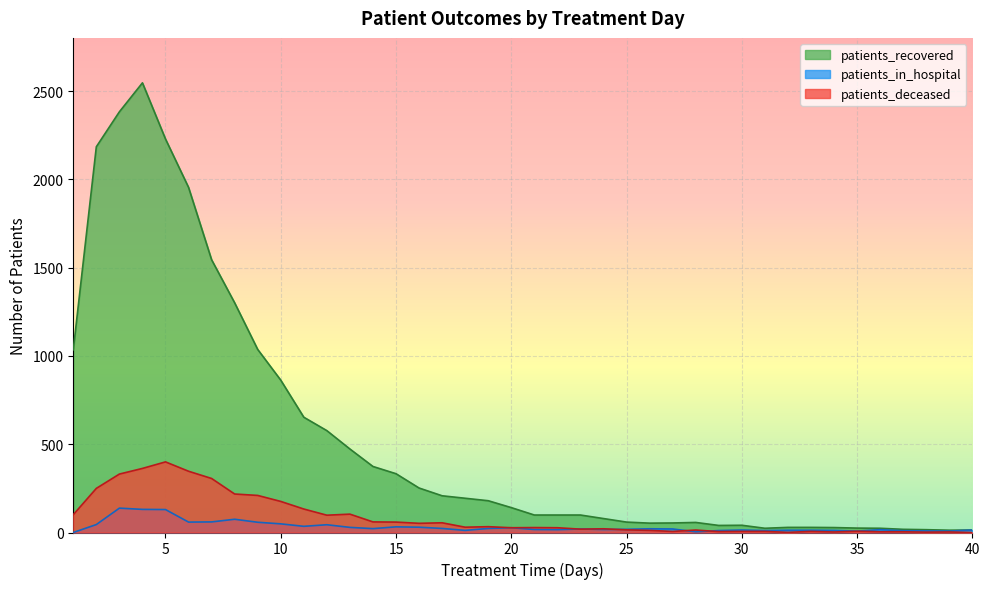

Which category has the lowest value across all series?

1